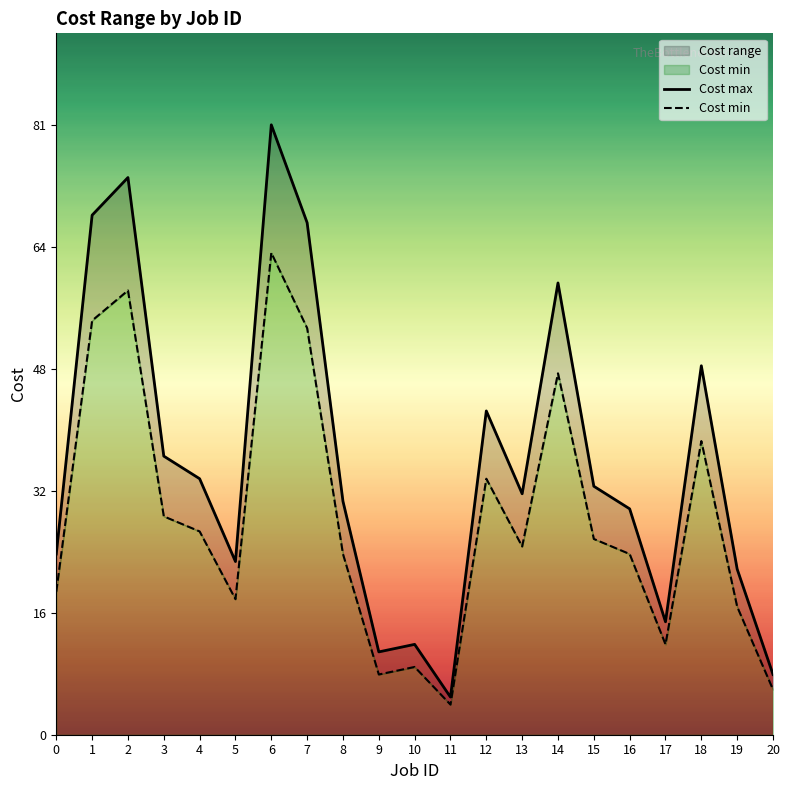

What is the sum of the Cost max values at 10 and 11?

17